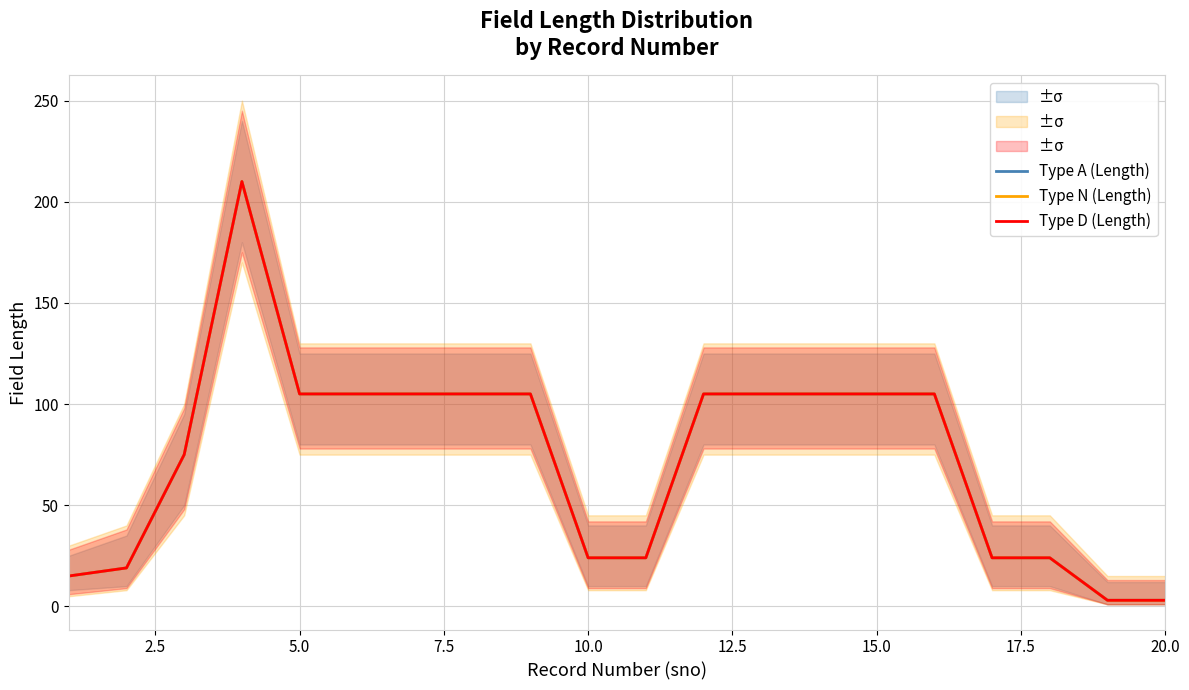

What is the highest value of the Type A (Length) series?

210